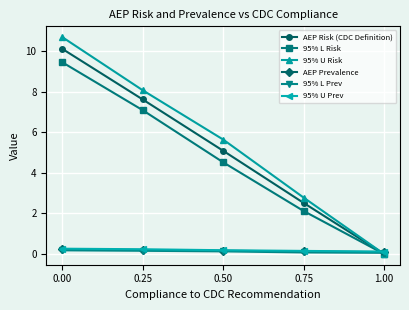

How many times do 95% U Prev and 95% L Risk cross each other?

1